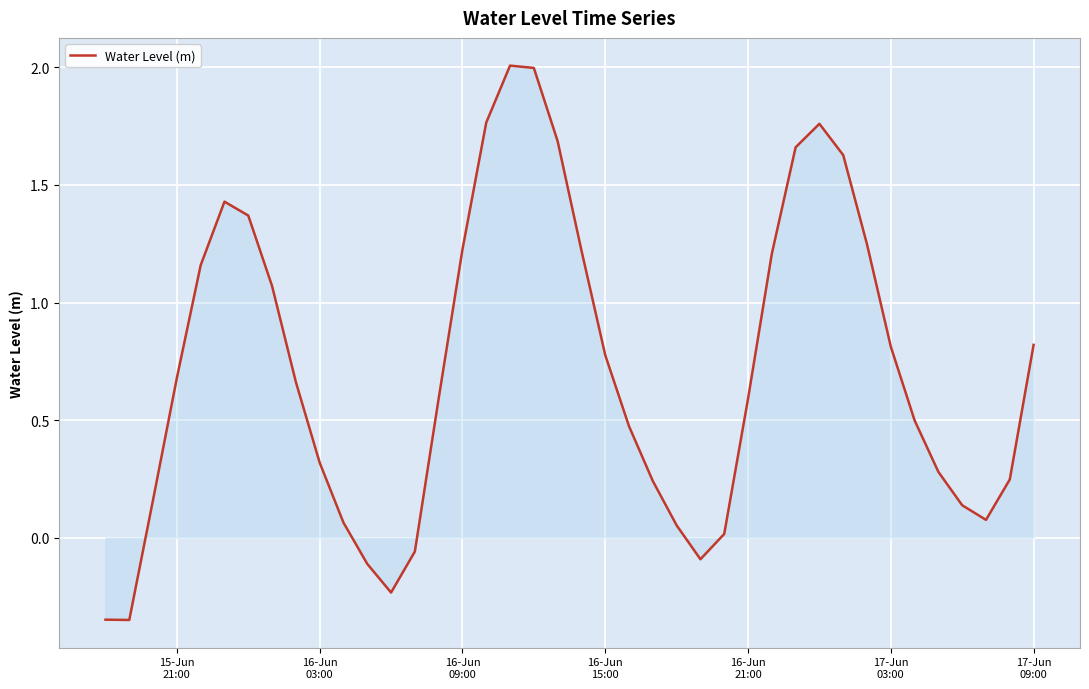

What is the maximum value shown in the chart?

2.0